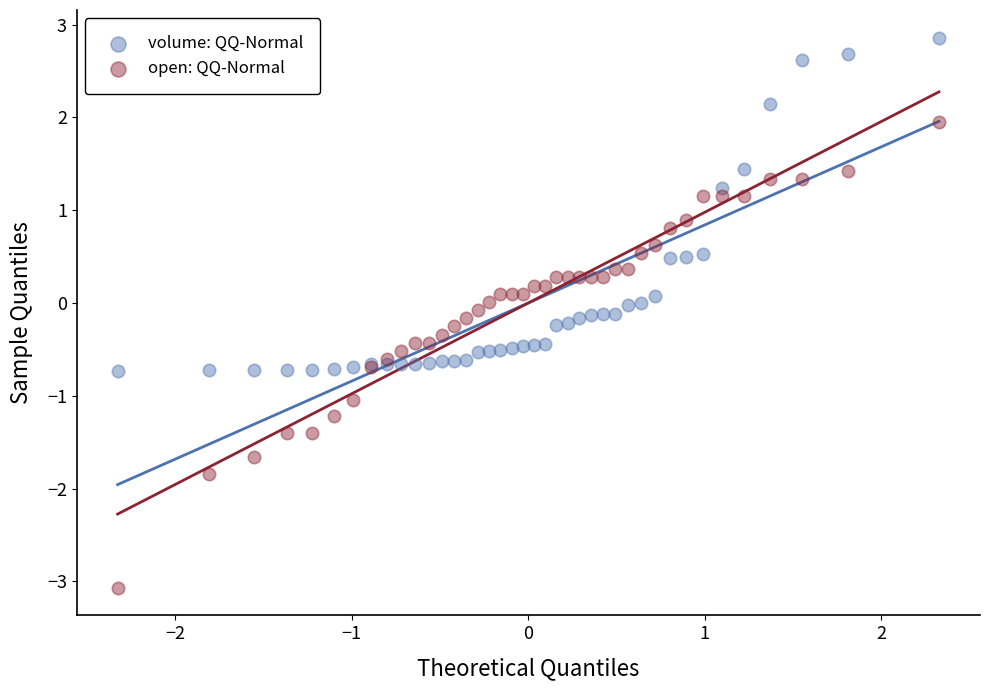

Which series contains the highest Y value?

volume: QQ-Normal